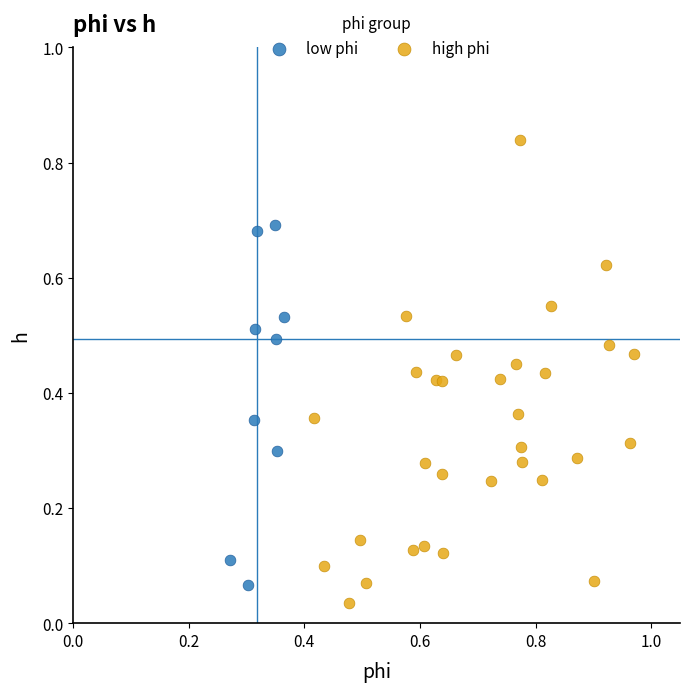

Which series contains the highest Y value?

high phi